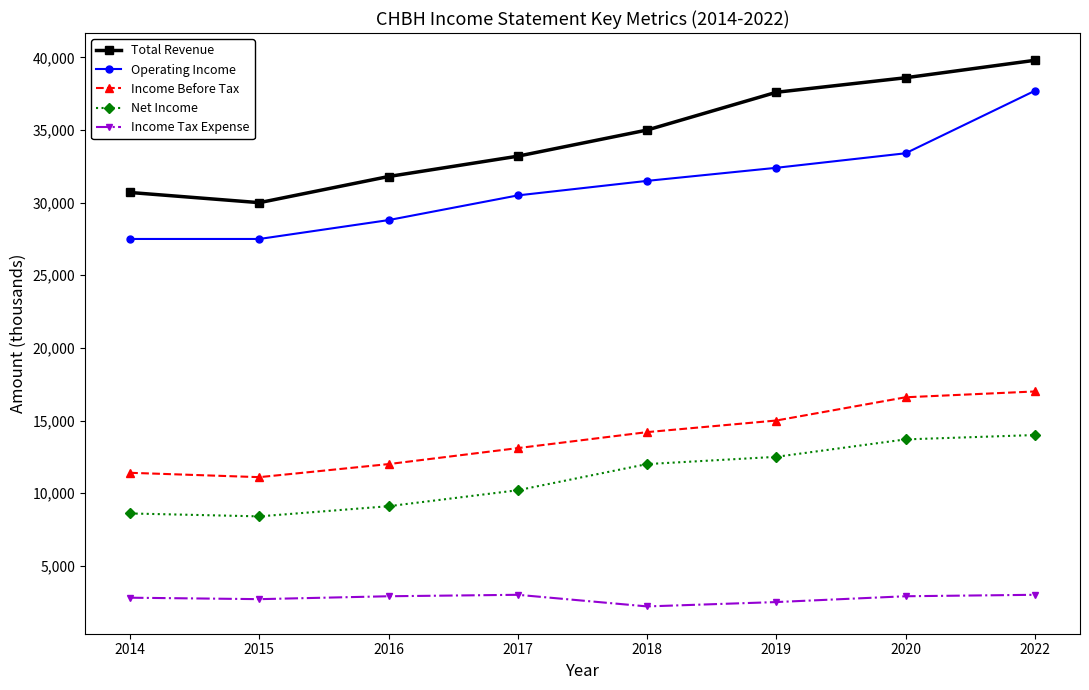

True or false: Income Tax Expense and Income Before Tax cross at least once.

False